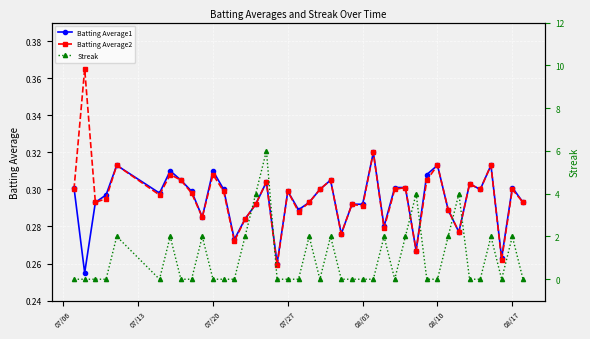

True or false: Batting Average2 and Batting Average1 intersect in this chart.

True